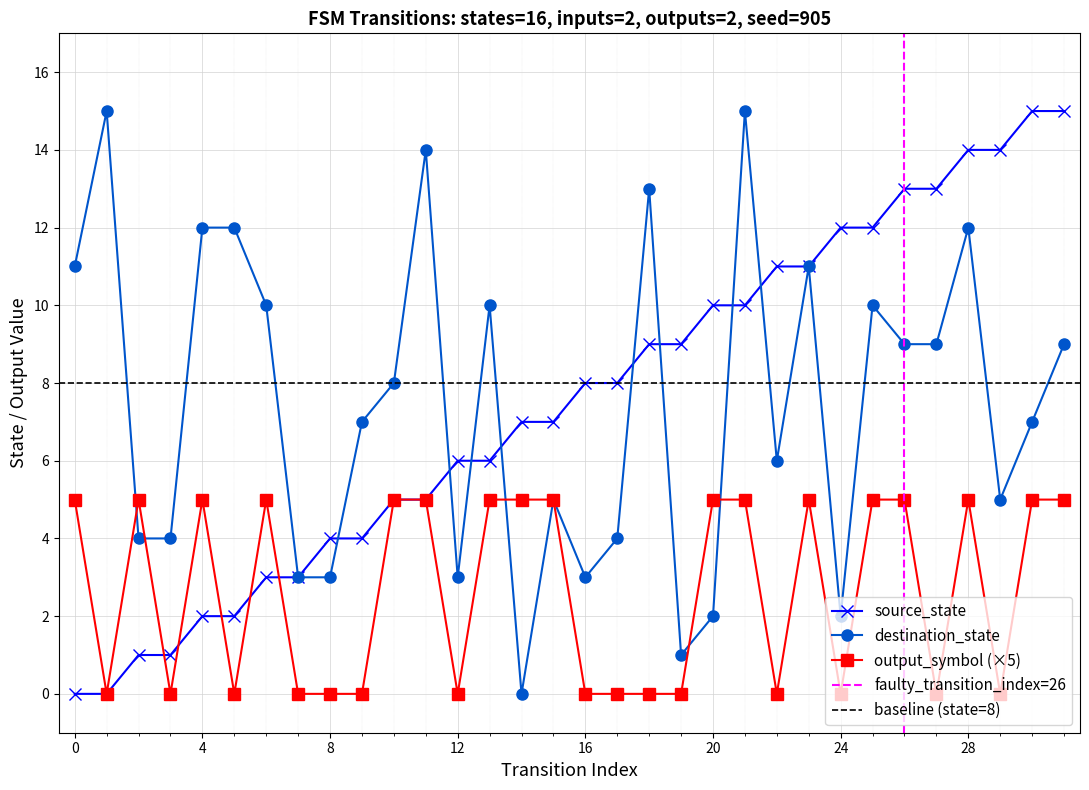

At which category is the sum across all series the highest?

28